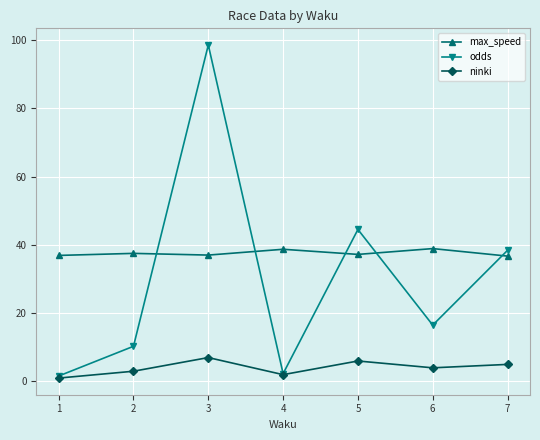

The value of max_speed at 4 is 62.8. True or false?

False